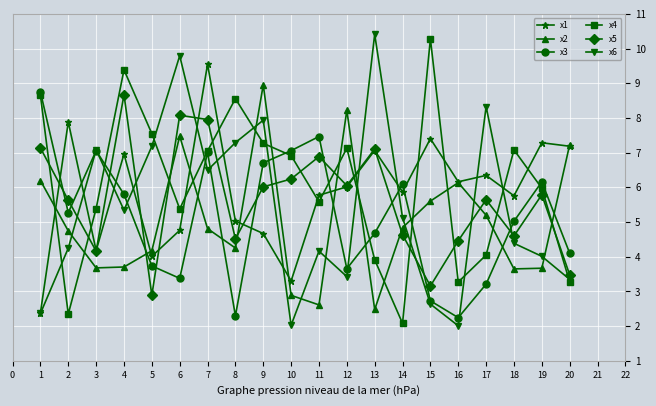

How many data points in x2 are above 4?

13